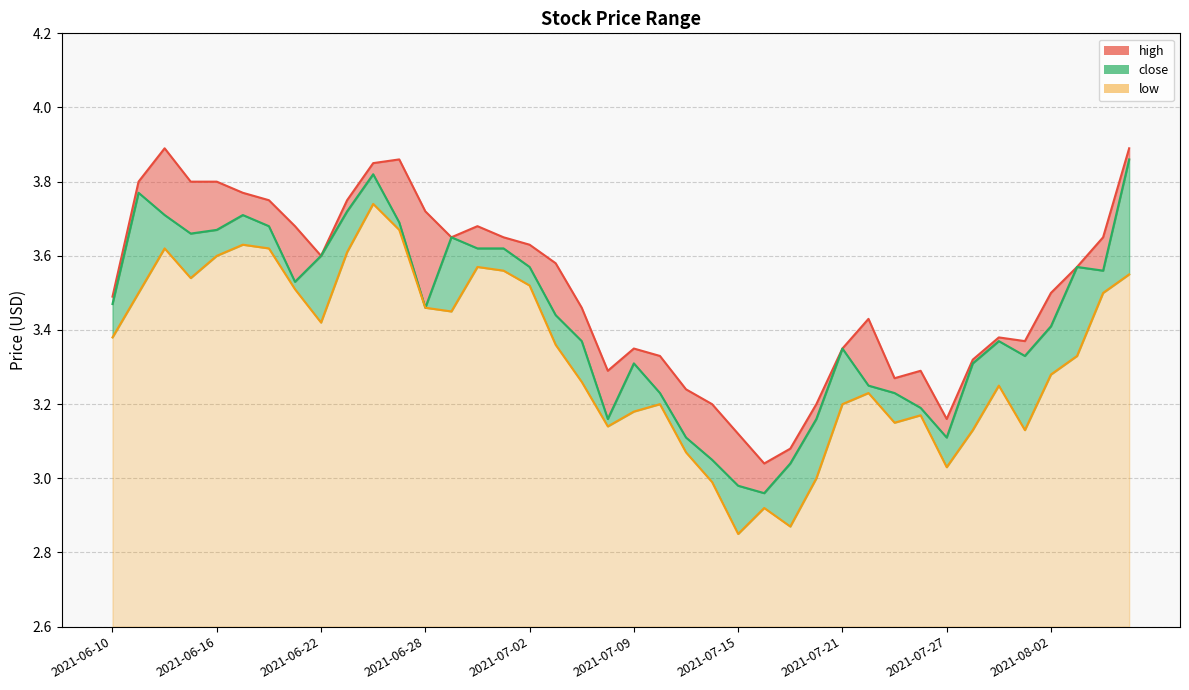

List the labels in order of close value, smallest first.

2021-07-16, 2021-07-15, 2021-07-19, 2021-07-14, 2021-07-13, 2021-07-27, 2021-07-08, 2021-07-20, 2021-07-26, 2021-07-12, 2021-07-23, 2021-07-22, 2021-07-09, 2021-07-28, 2021-07-30, 2021-07-21, 2021-07-07, 2021-07-29, 2021-08-02, 2021-07-06, 2021-06-28, 2021-06-10, 2021-06-21, 2021-08-04, 2021-07-02, 2021-08-03, 2021-06-22, 2021-06-30, 2021-07-01, 2021-06-29, 2021-06-15, 2021-06-16, 2021-06-18, 2021-06-25, 2021-06-14, 2021-06-17, 2021-06-23, 2021-06-11, 2021-06-24, 2021-08-05